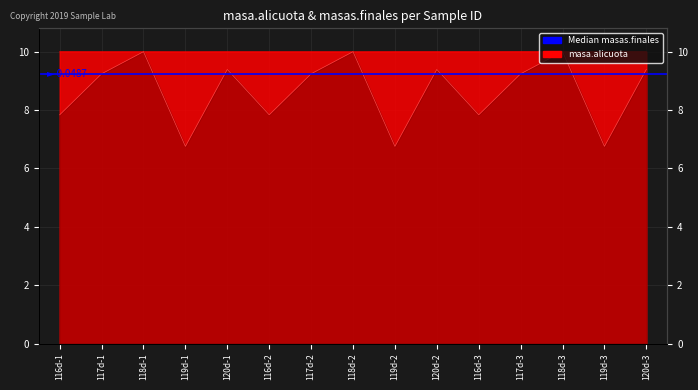

Which series has the largest total across all categories?

masa.alicuota